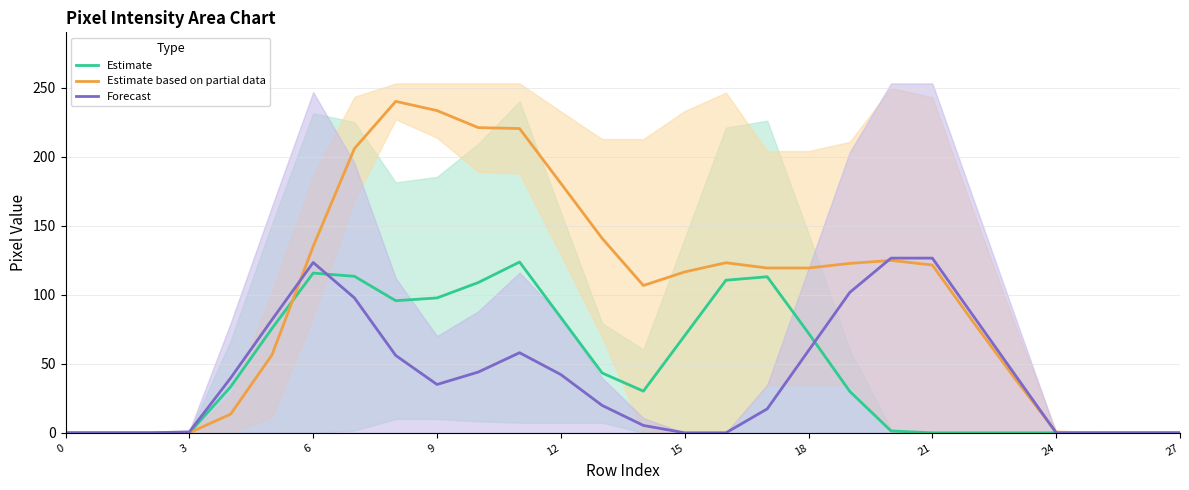

True or false: Estimate has a value of 64.8 at 9.

False